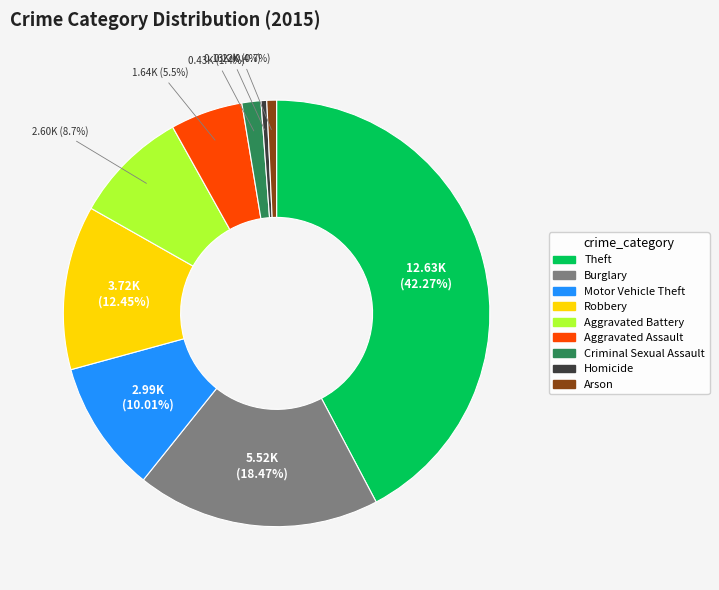

What is the ratio of the value at Theft to the value at Criminal Sexual Assault?

29.4